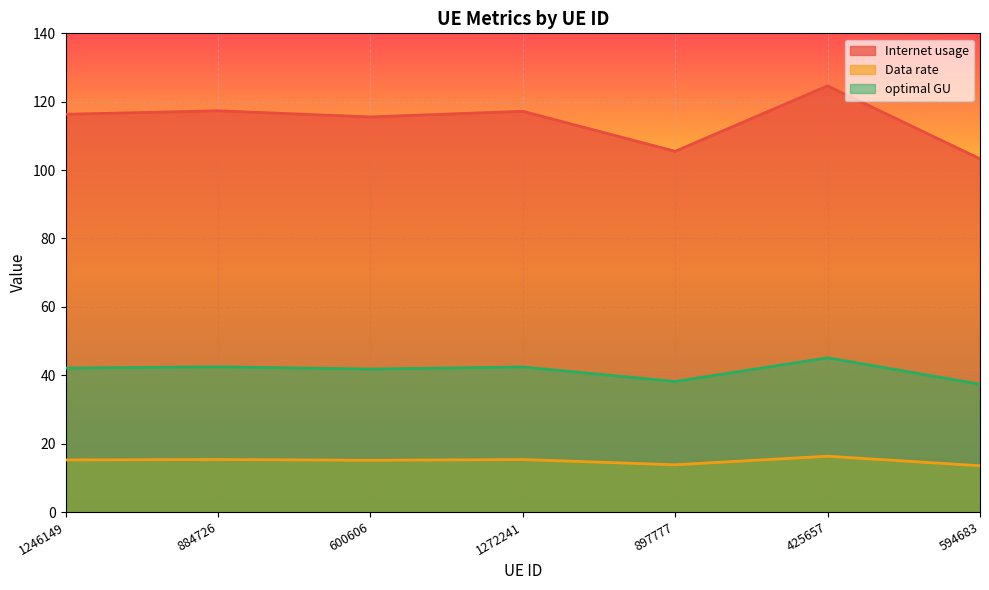

Is the value of Data rate at 594683 greater than the value of optimal GU at 425657?

No